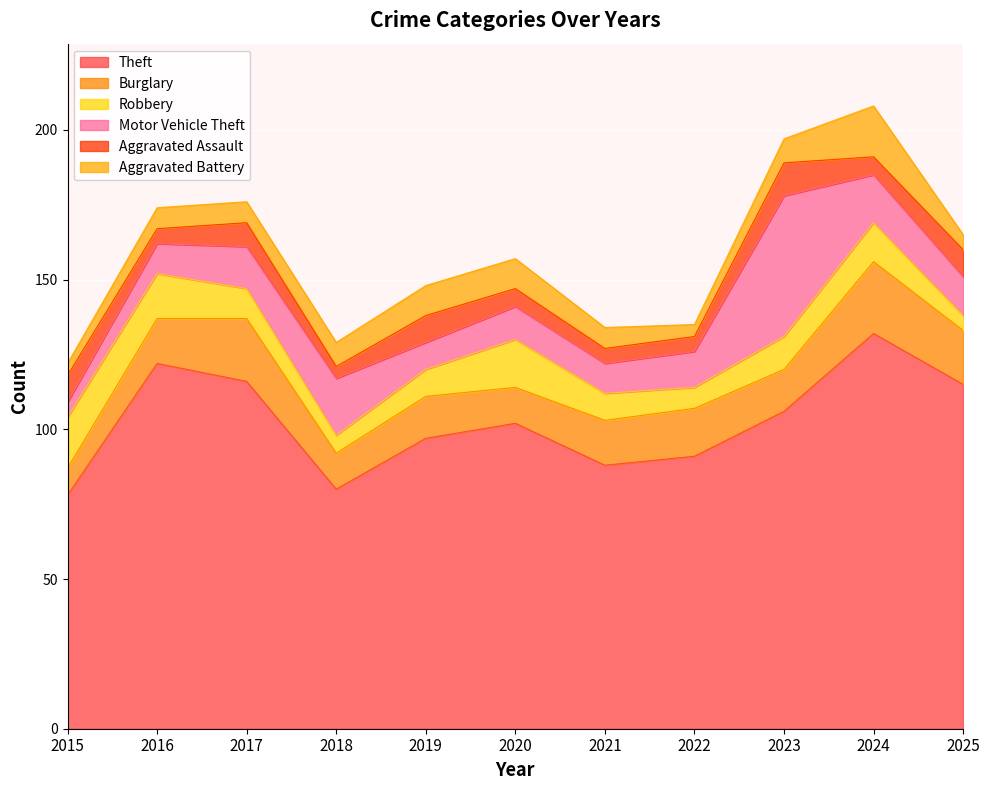

True or false: Theft and Aggravated Assault intersect in this chart.

False